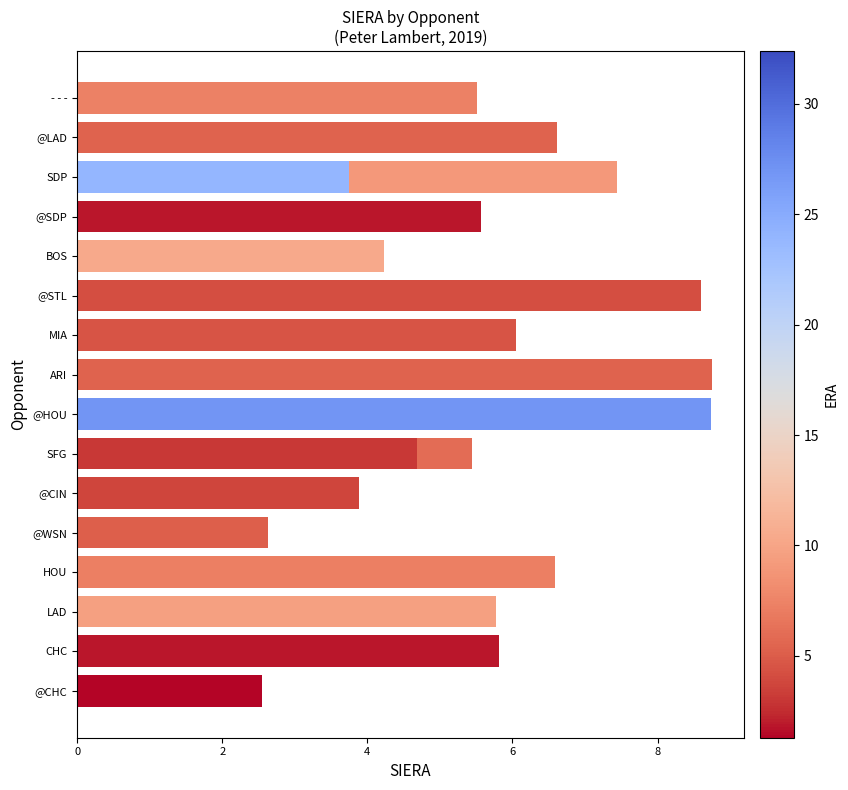

What is the change in value from 4 to 9?

+1.3